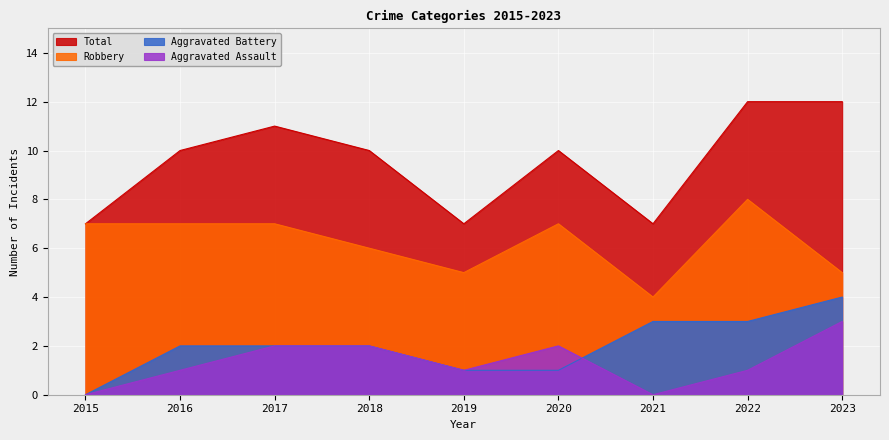

What is the maximum value shown in the chart?

12